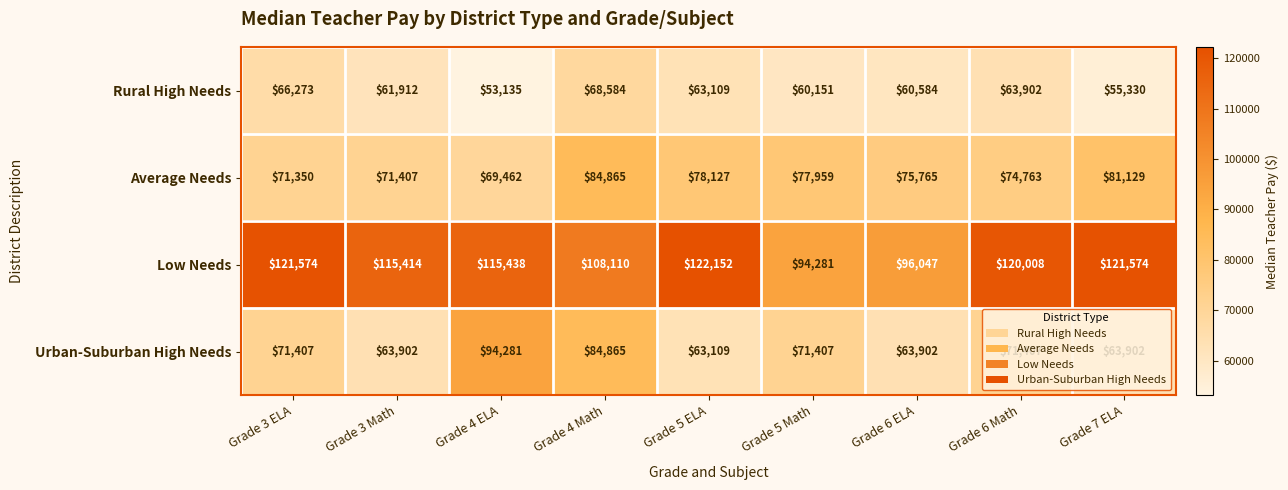

What value does the Rural High Needs series have at Grade 3 Math, to the nearest 50?

61900